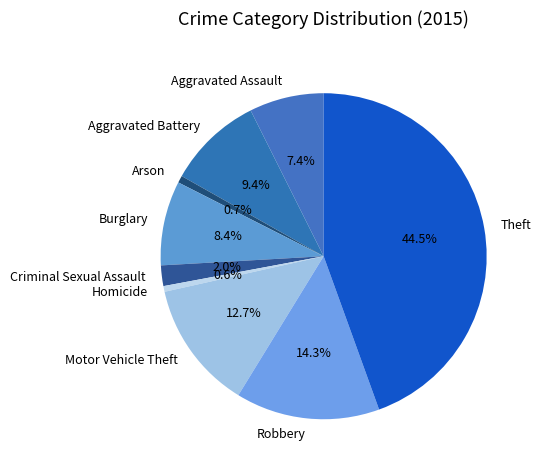

What is the largest slice in the pie chart?

Theft